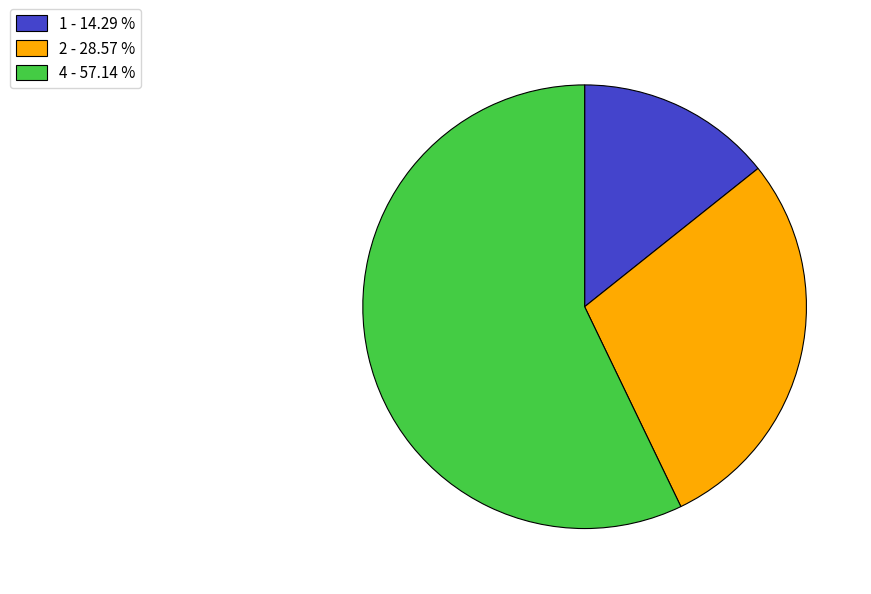

The 2 slice represents 40% of the pie. True or false?

False